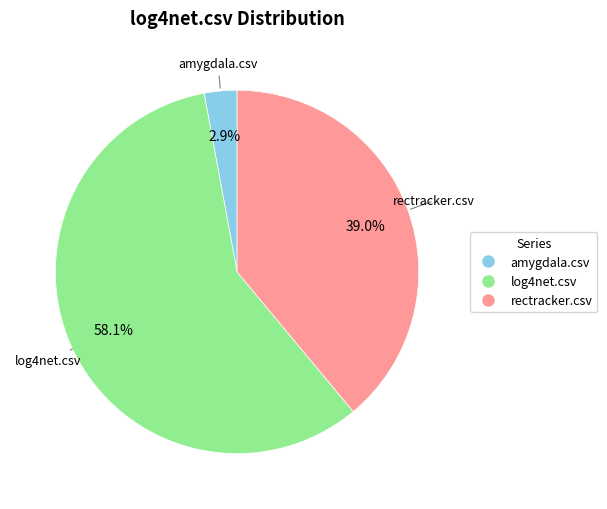

Which has a higher value, rectracker.csv or log4net.csv?

log4net.csv